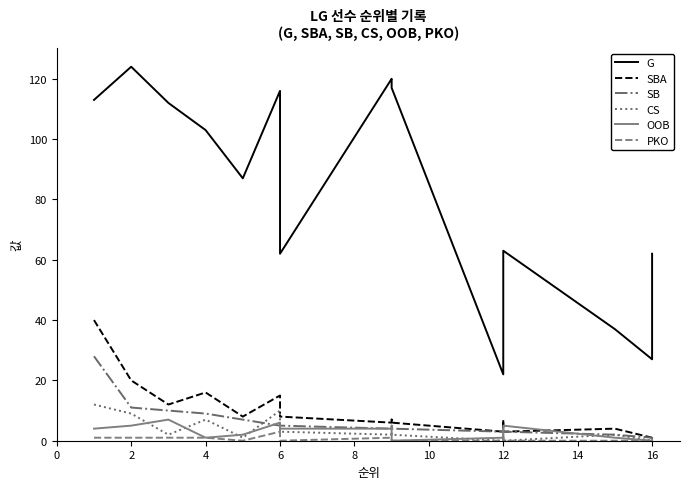

How many categories are shown in the chart?

17